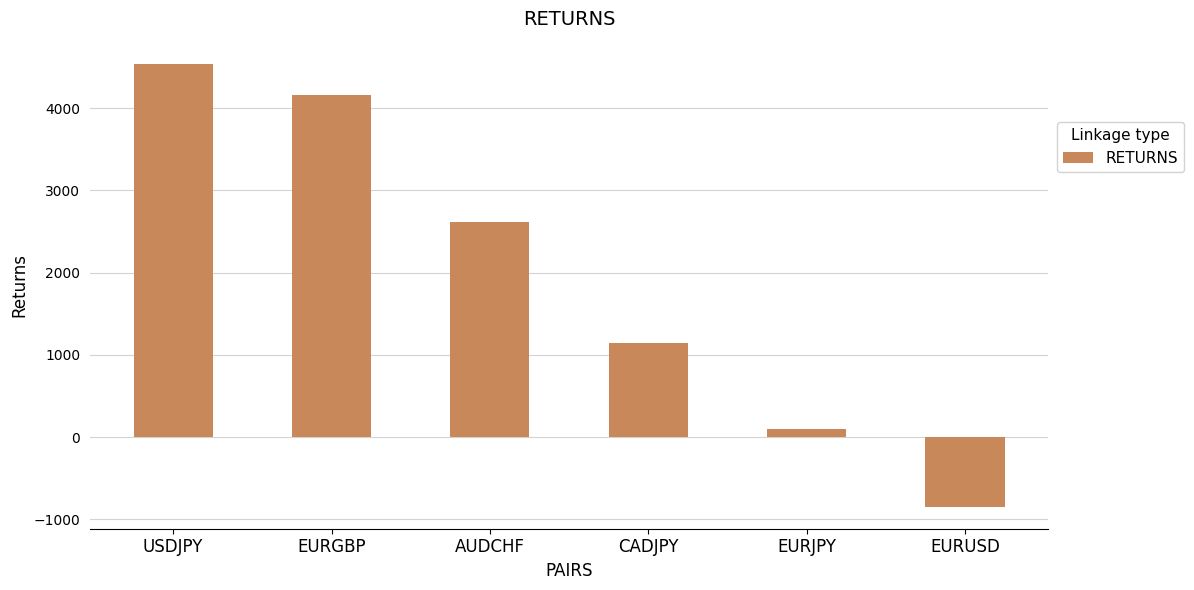

What is the value of the 6th bar from the left?

-843